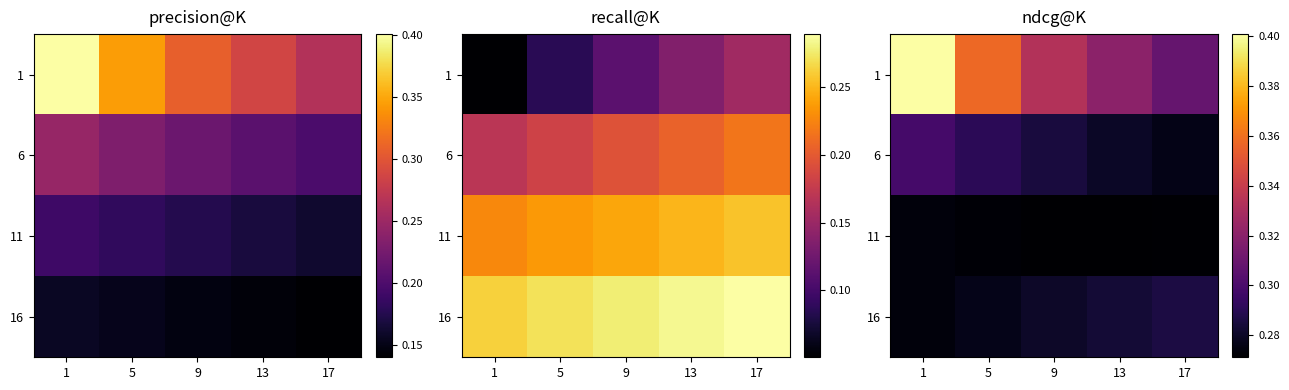

What is the difference between the highest and lowest values at 5?

0.1